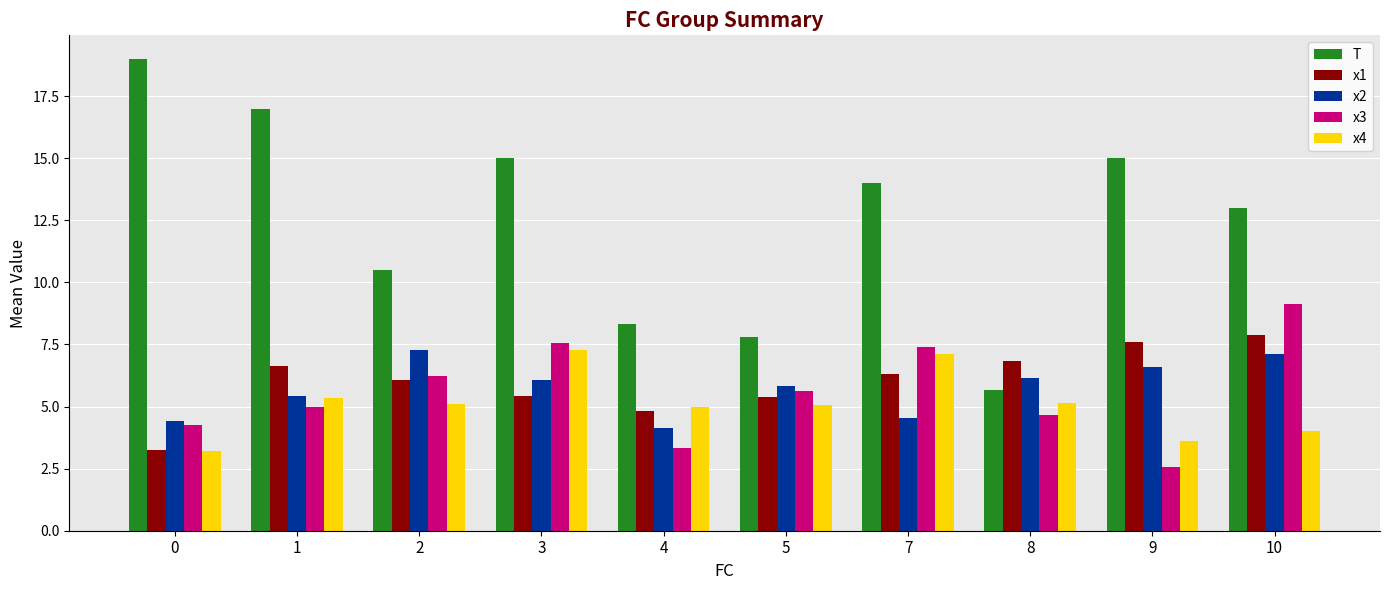

What is the value of the T bar at the 1st from the left?

19.0